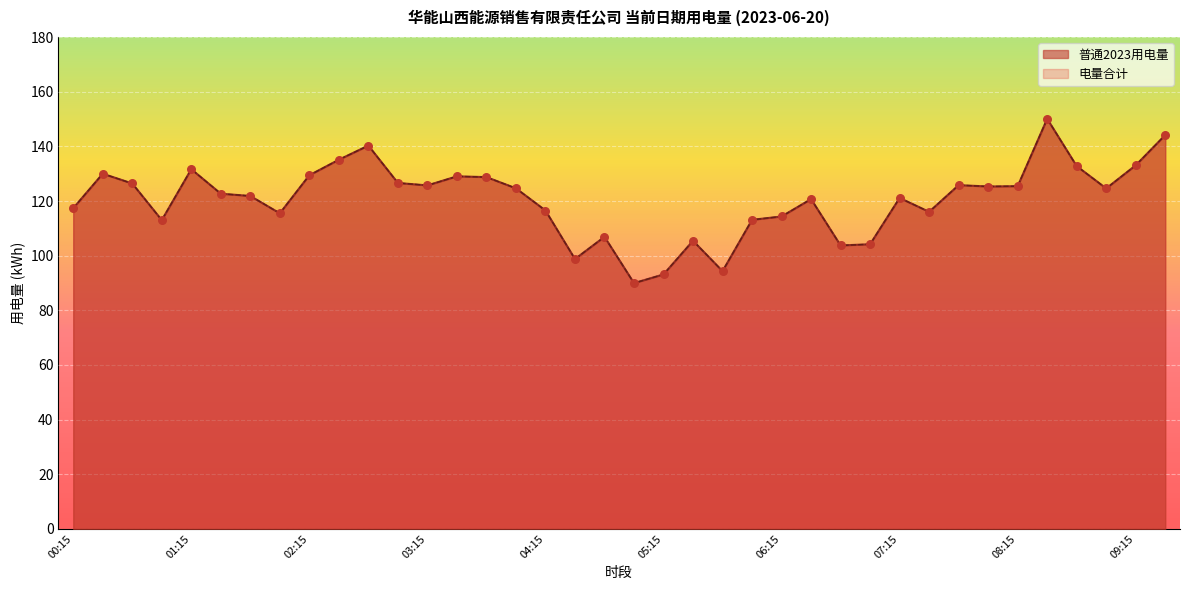

Which series contains the lowest Y value?

普通2023用电量